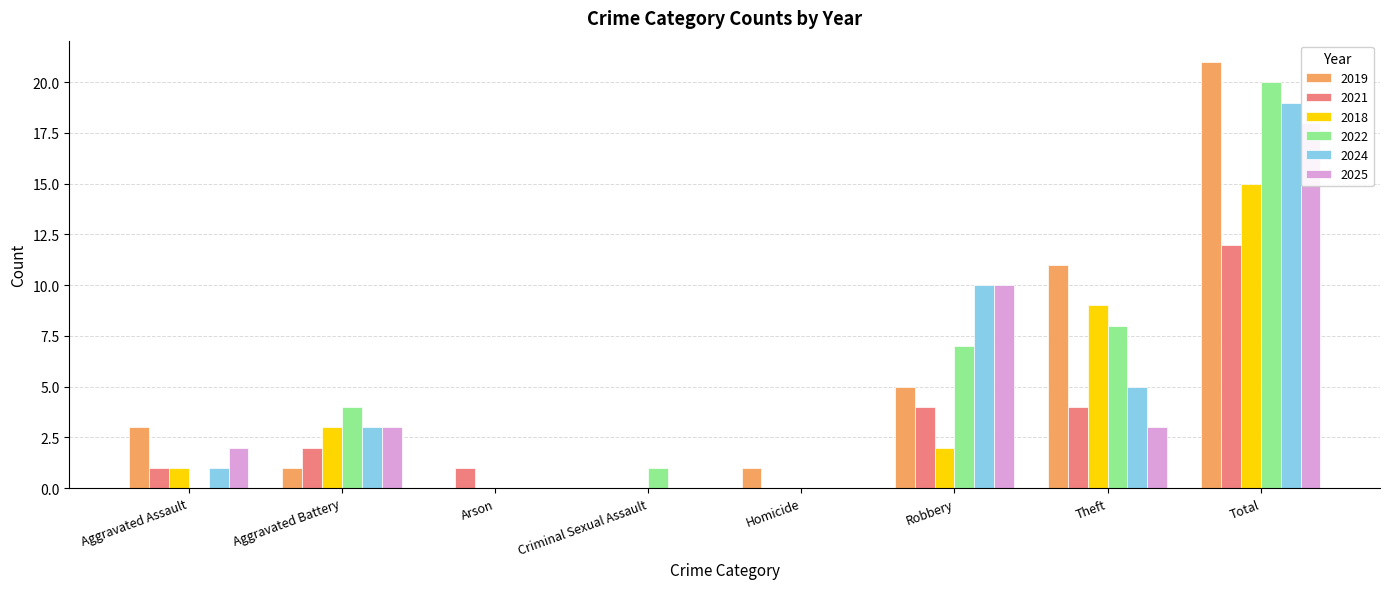

What is the difference between the maximum and second lowest values in the 2019 series?

21